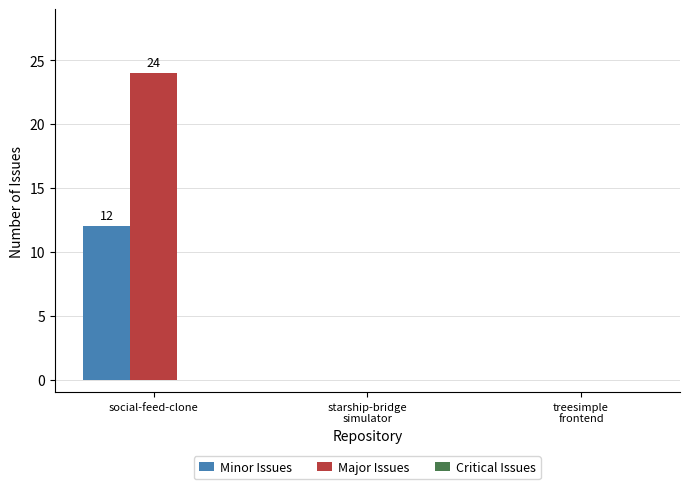

The value of Minor Issues at treesimple
frontend is 0. True or false?

True